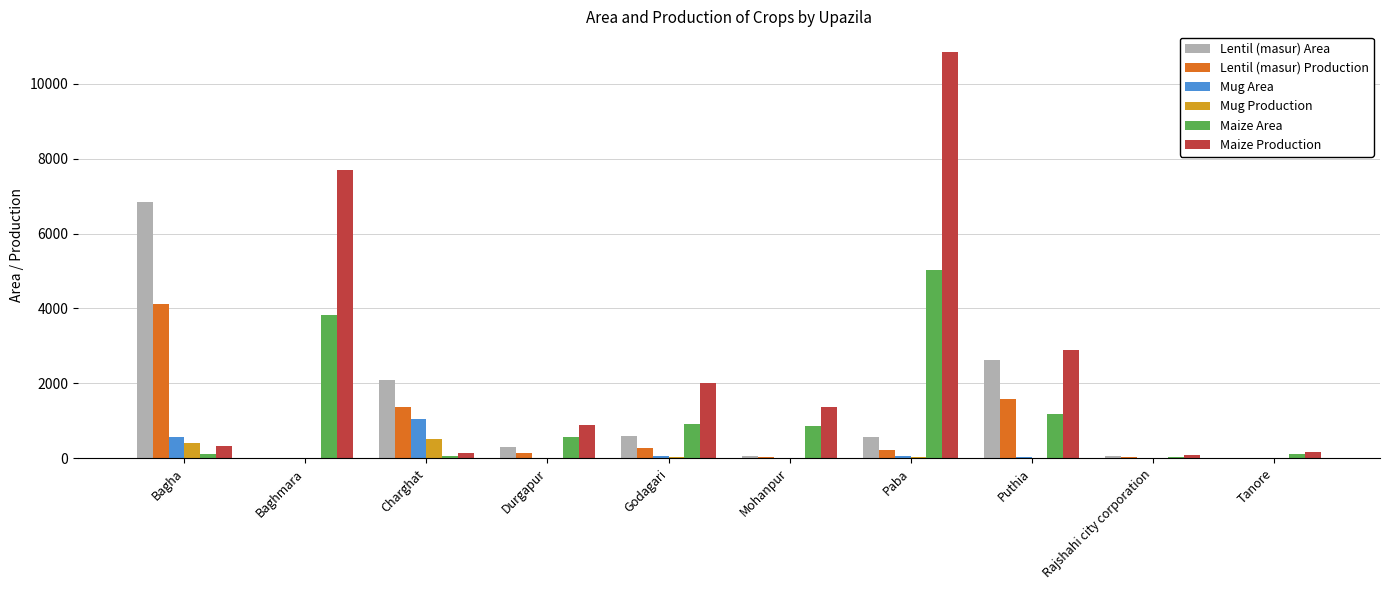

Is it true that Lentil (masur) Area equals 207 at Paba?

False